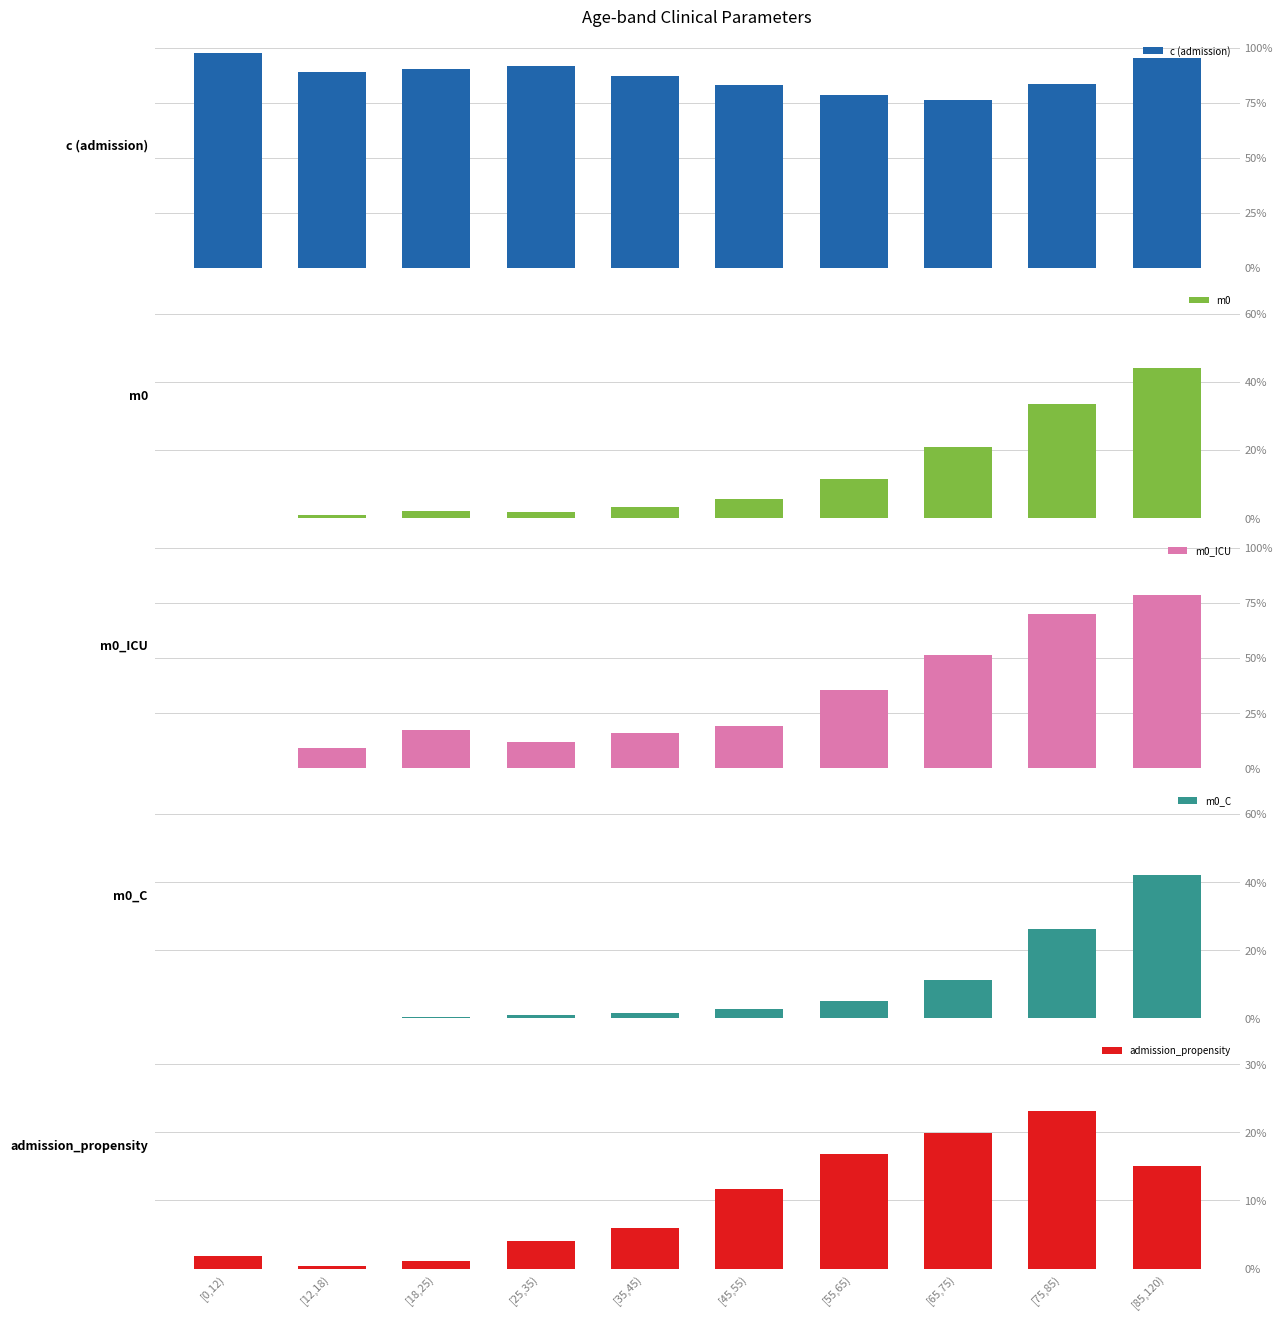

What is the label of the 9th bar from the left?

[75,85)